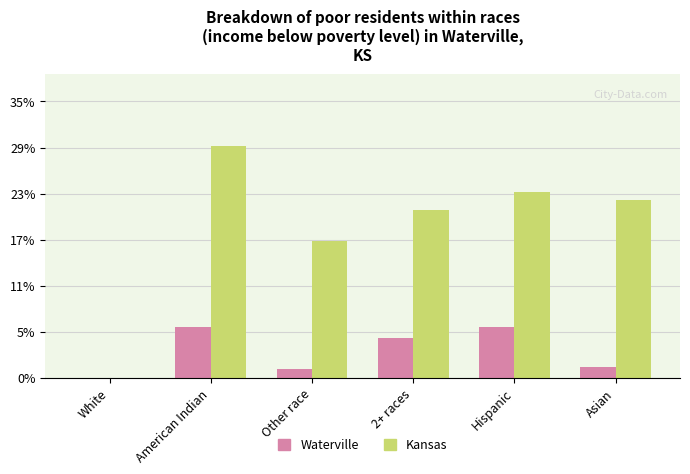

What are all the series names shown in the legend?

Waterville, Kansas